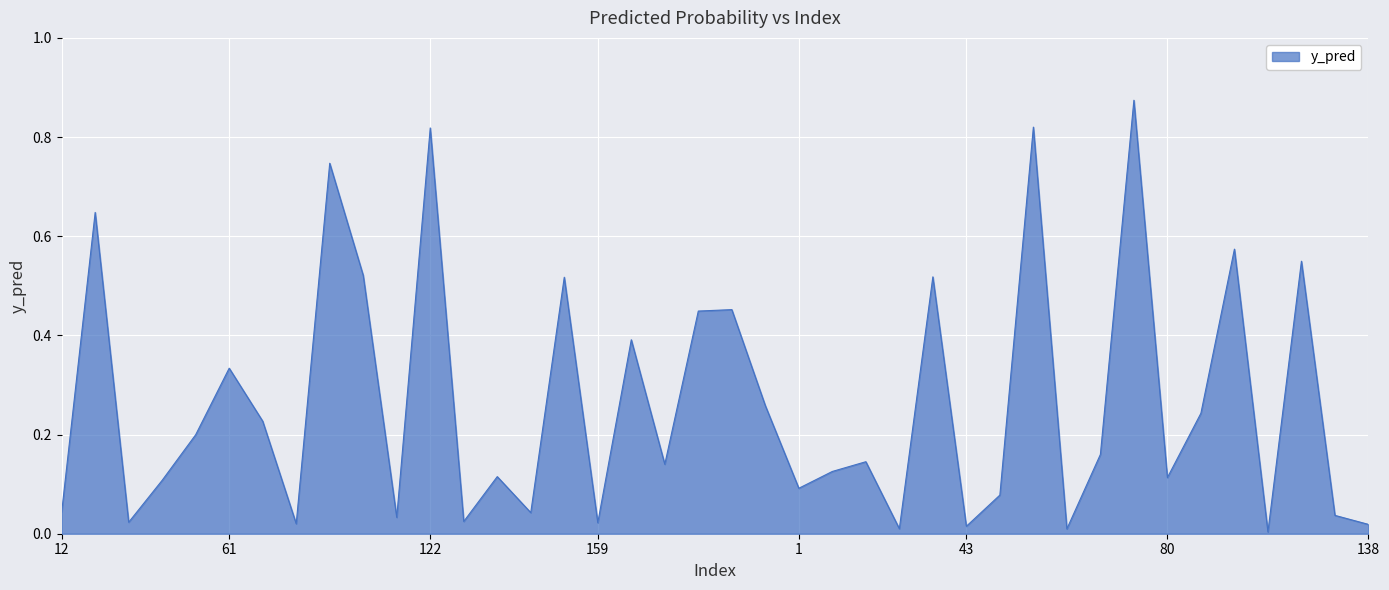

Is this an area chart (filled region under the line)?

Yes